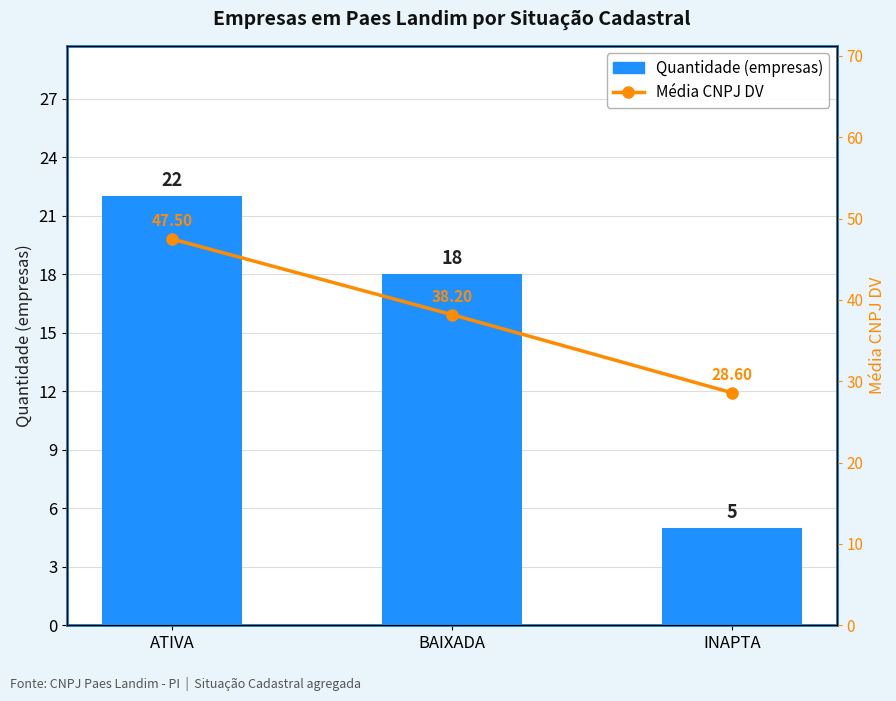

Between BAIXADA and INAPTA, which series saw the biggest shift?

Quantidade (empresas)